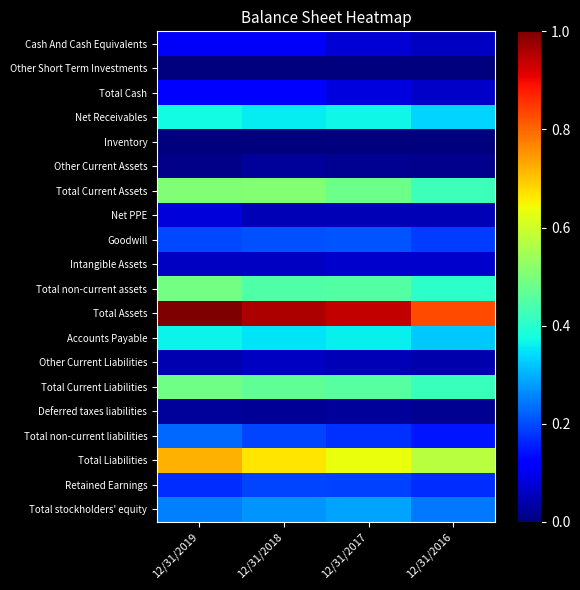

Rank the series at 12/31/2016 from highest to lowest value.

Total Assets, Total Liabilities, Total Current Assets, Total Current Liabilities, Total non-current assets, Net Receivables, Accounts Payable, Total stockholders' equity, Goodwill, Retained Earnings, Total non-current liabilities, Intangible Assets, Total Cash, Cash And Cash Equivalents, Net PPE, Other Current Liabilities, Deferred taxes liabilities, Other Current Assets, Inventory, Other Short Term Investments